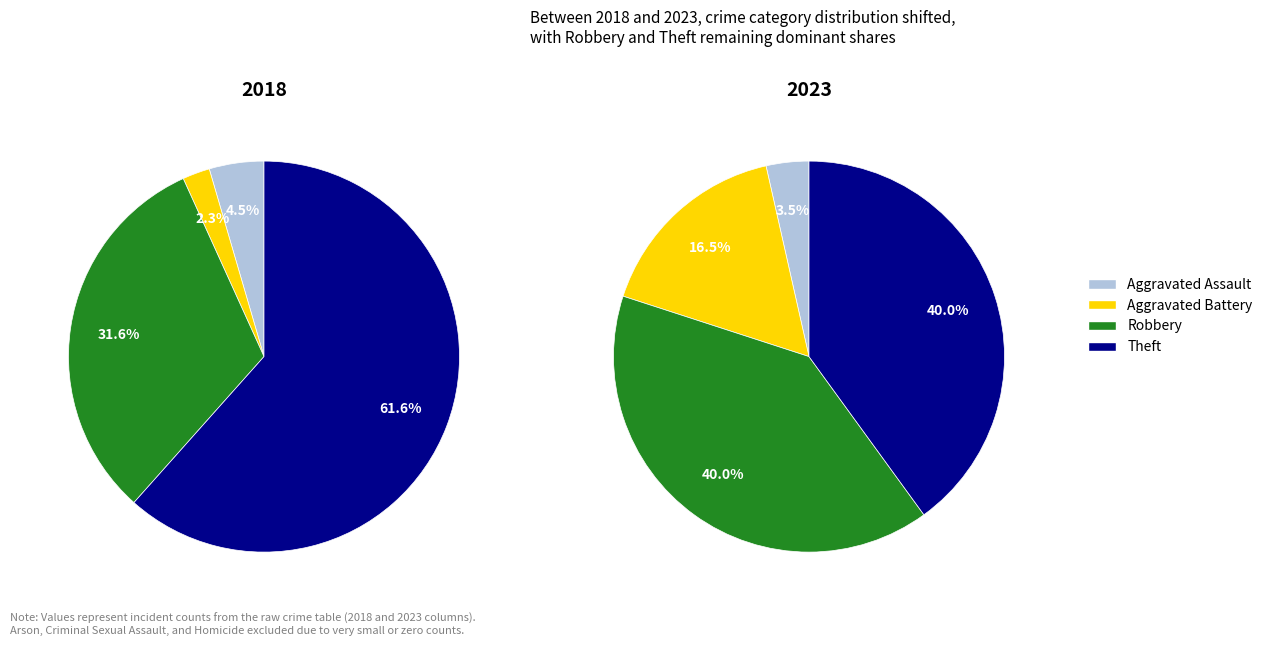

What percentage is NOT represented by 2?

60.0%